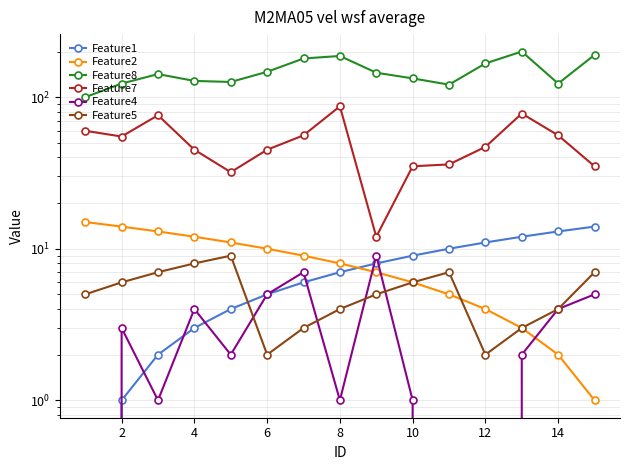

Reading right to left, what are all the values shown in this chart?

Feature1: 14	13	12	11	10	9	8	7	6	5	4	3	2	1	0
Feature2: 1	2	3	4	5	6	7	8	9	10	11	12	13	14	15
Feature8: 190	123	200	167	121	133	145	187	180	147	126	128	142	123	100
Feature7: 35	56	78	47	36	35	12	87	56	45	32	45	76	55	60
Feature4: 5	4	2	0	0	1	9	1	7	5	2	4	1	3	0
Feature5: 7	4	3	2	7	6	5	4	3	2	9	8	7	6	5